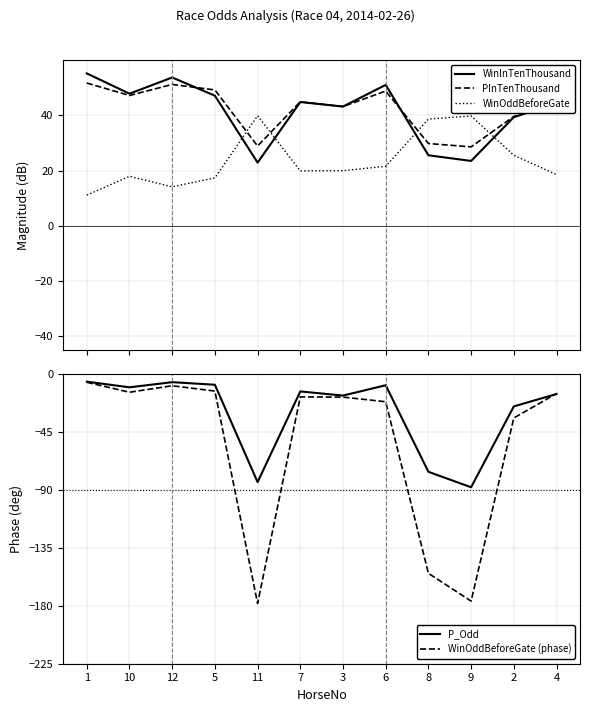

True or false: WinInTenThousand and P_Odd cross at least once.

False